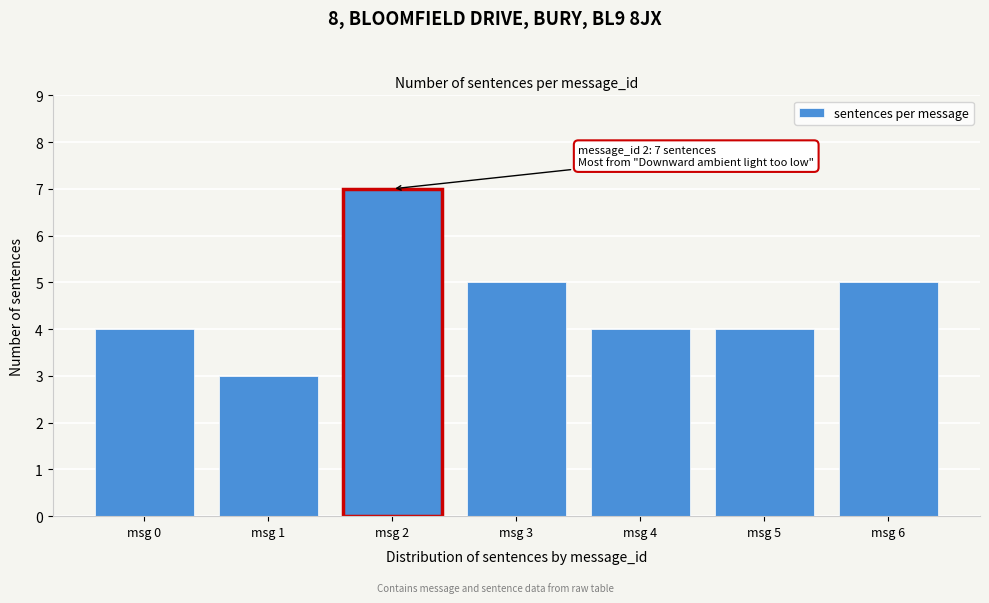

Reading left to right, transcribe all the data shown in this chart.

msg 0=4	msg 1=3	msg 2=7	msg 3=5	msg 4=4	msg 5=4	msg 6=5